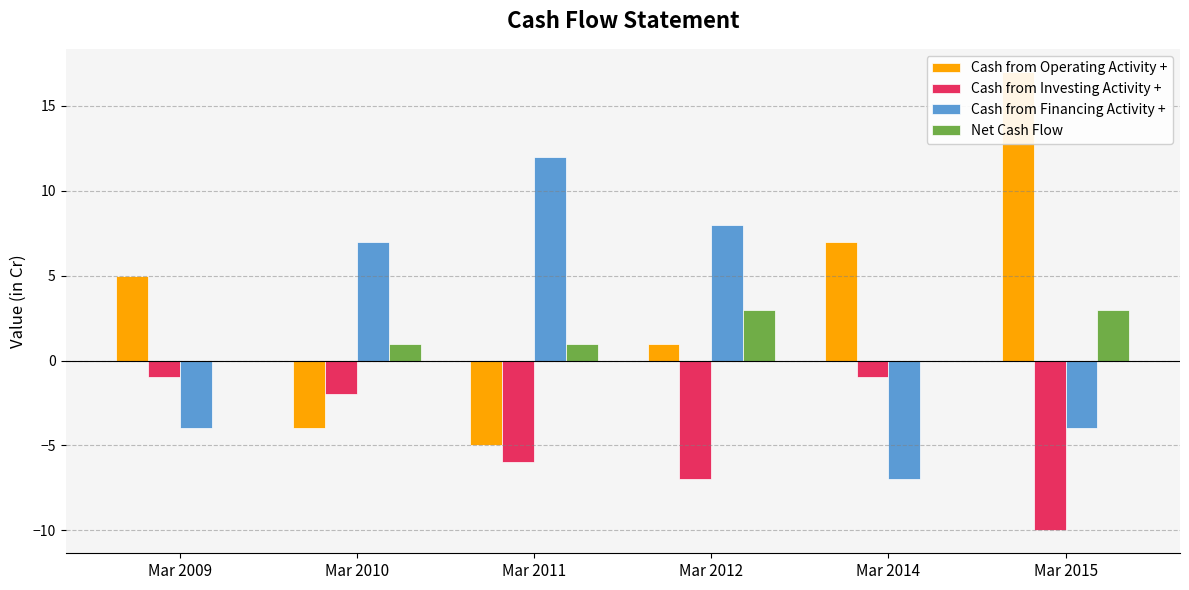

What is the value of the Cash from Investing Activity + bar at the 6th from the left?

-10